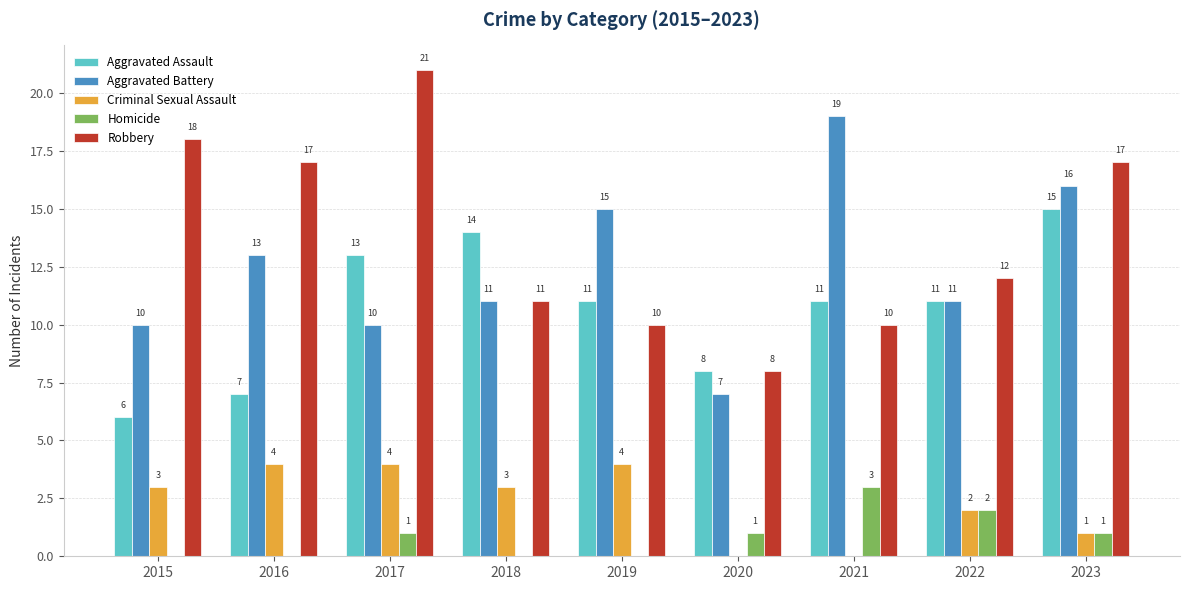

Count the number of data series in this chart.

5